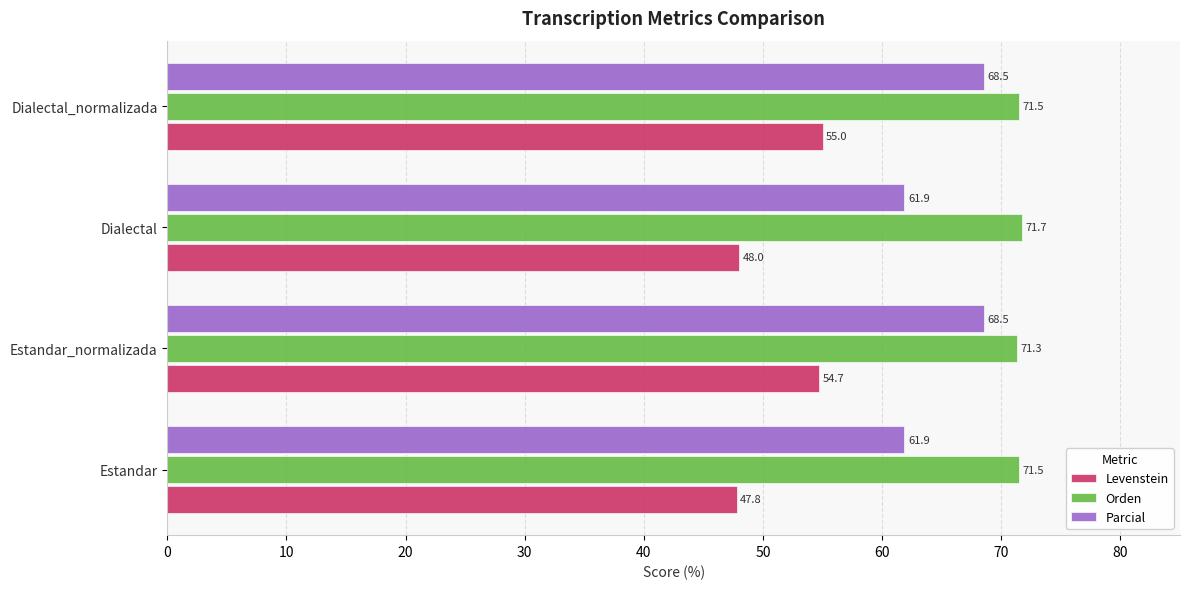

The Levenstein series shows 29.9 at Dialectal_normalizada. True or false?

False